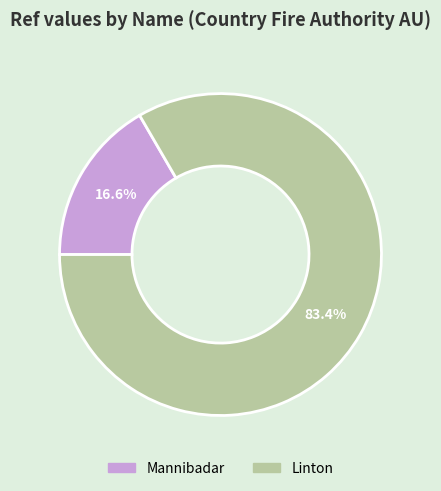

The Mannibadar slice represents 17% of the pie. True or false?

True